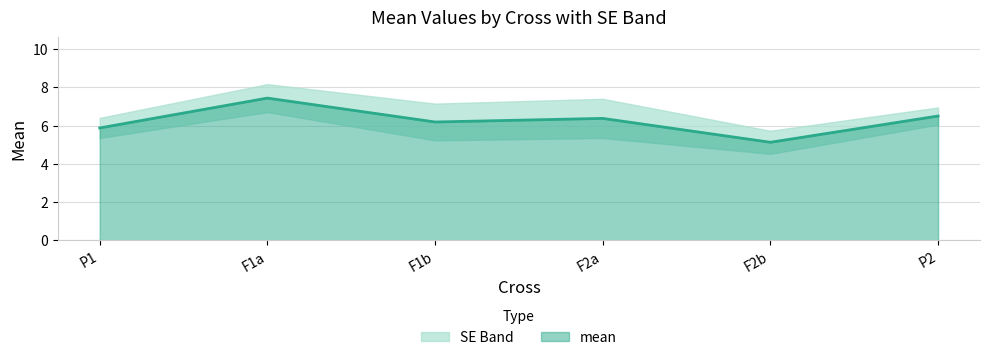

Reading left to right, transcribe all the data shown in this chart.

P1=5.9	F1a=7.4	F1b=6.2	F2a=6.4	F2b=5.1	P2=6.5